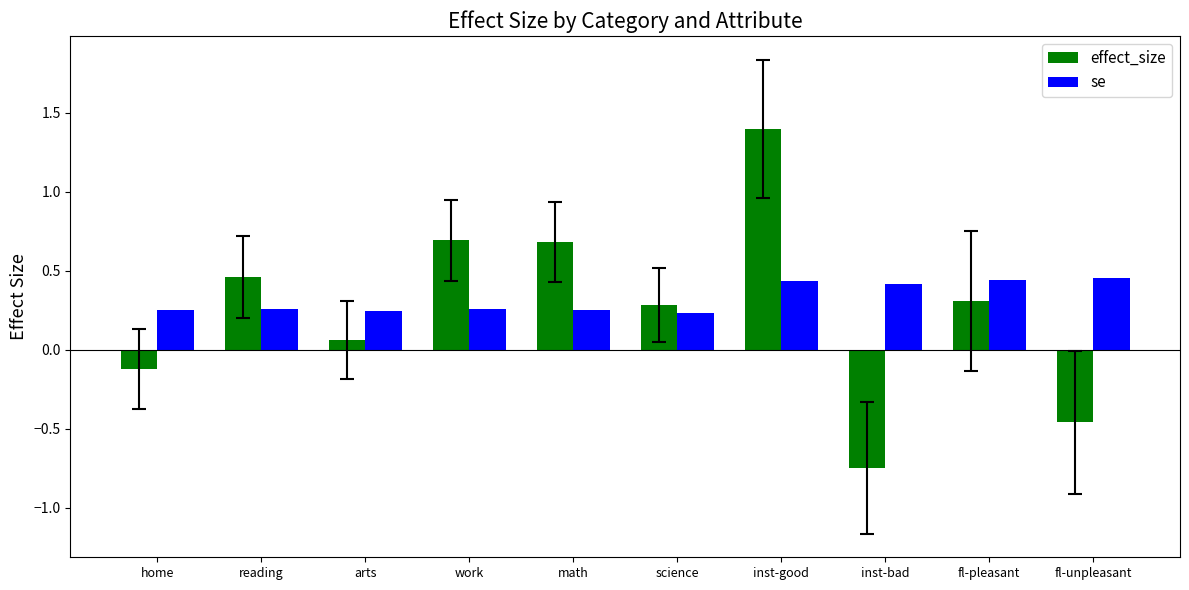

Which series has the largest range (max minus min)?

effect_size